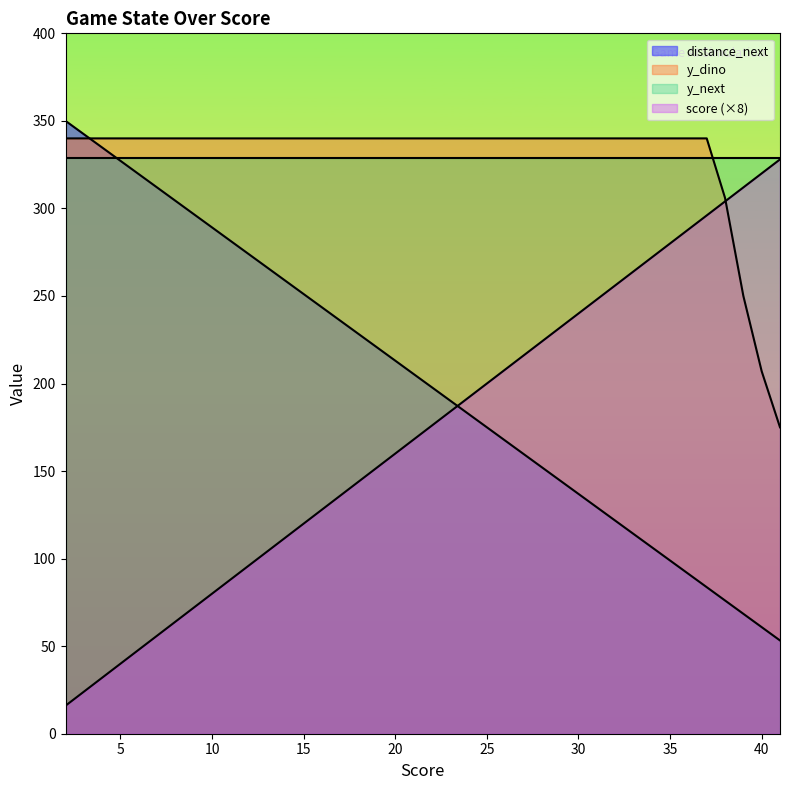

How many times do distance_next and y_dino cross each other?

1